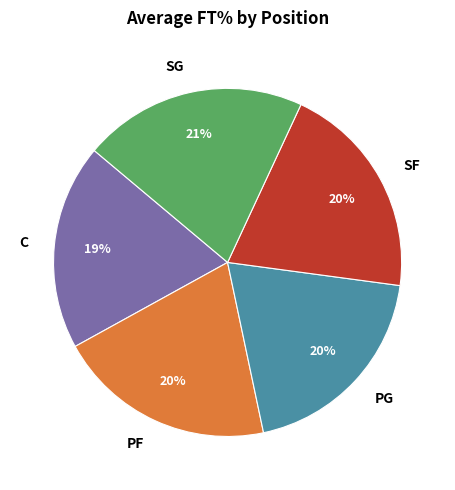

The SG slice represents 21% of the pie. True or false?

True